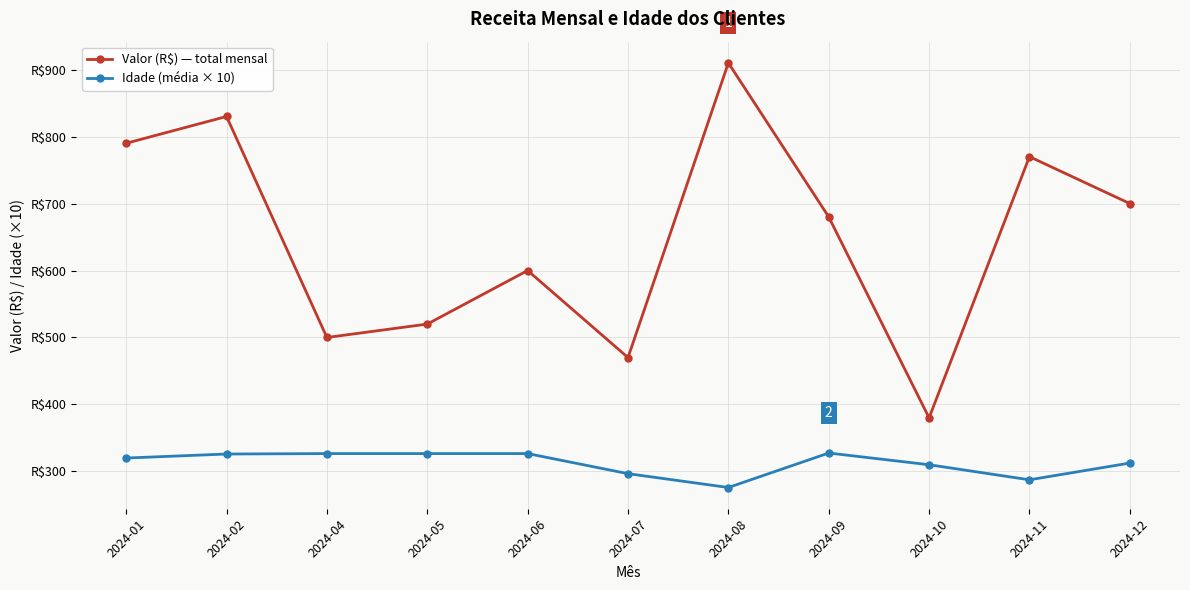

What are all the series names shown in the legend?

Valor (R$) — total mensal, Idade (média × 10)